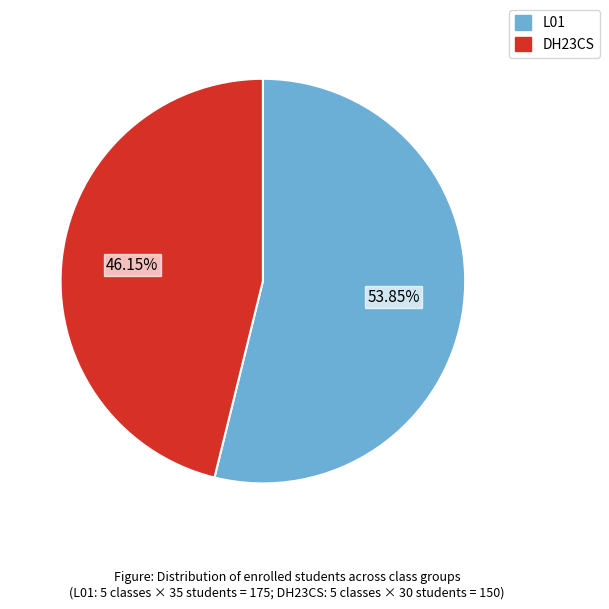

Does any single category account for the majority?

Yes